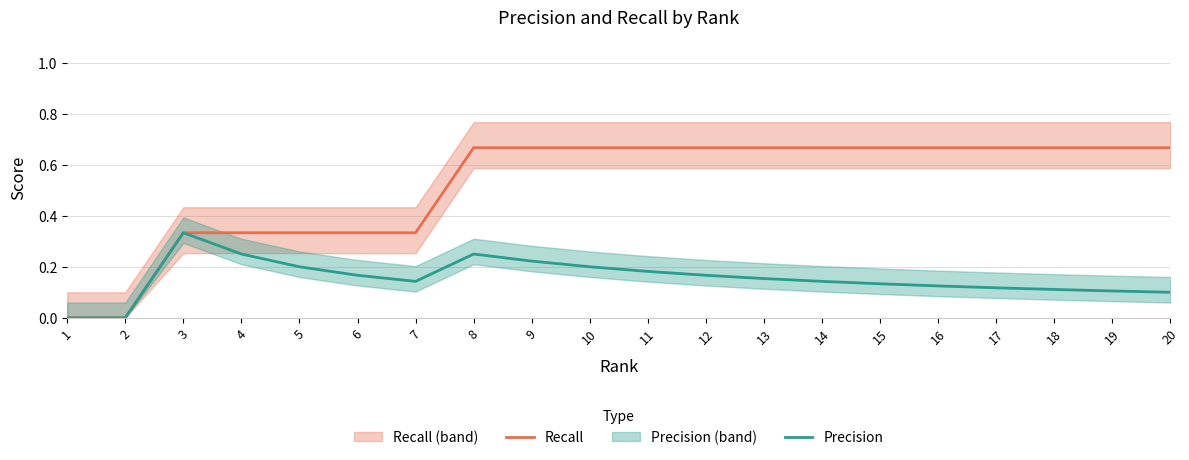

What is the difference between the maximum and minimum values in the Recall series?

0.7